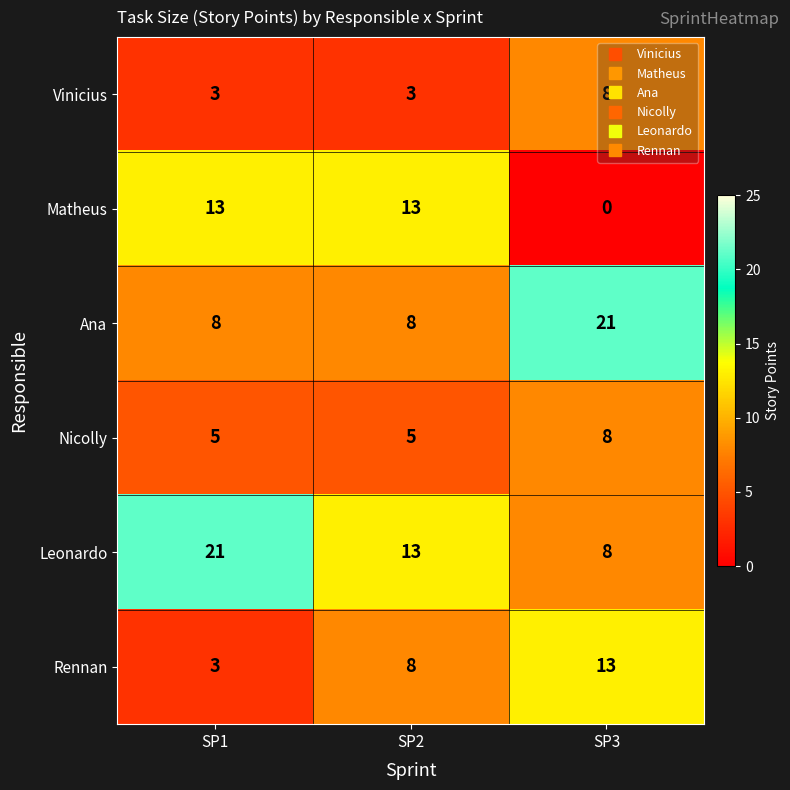

What is the spread (max minus min) of values at SP1?

18